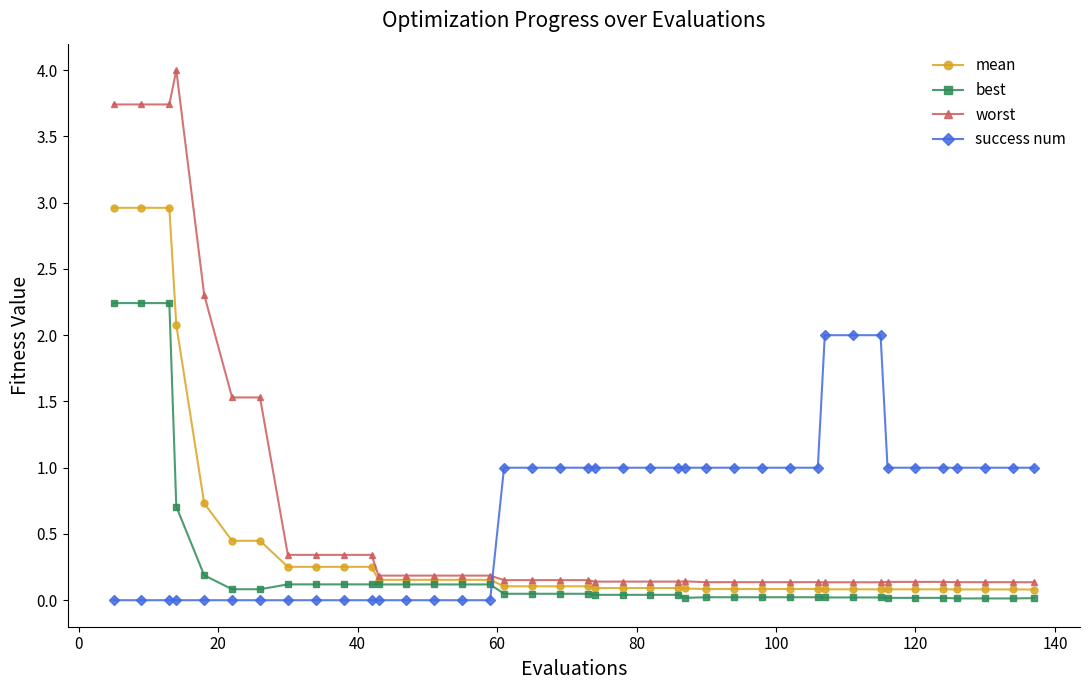

Does the chart display data point markers on the line(s)?

Yes